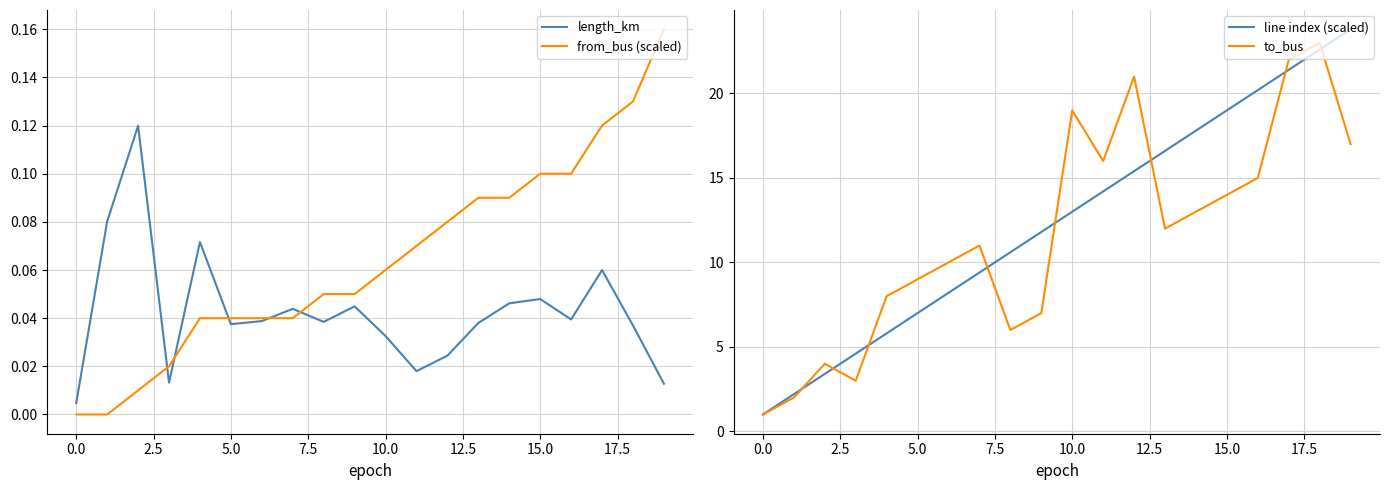

What is the difference between the second highest and minimum values in the length_km series?

0.1